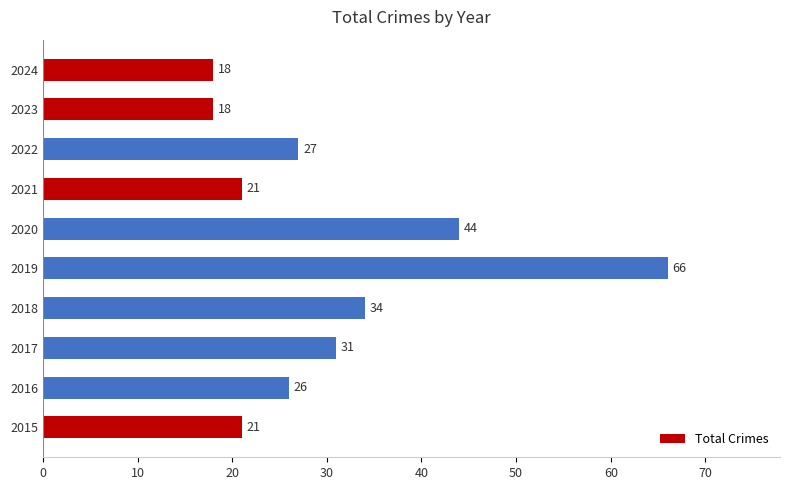

What is the sum of all values?

306